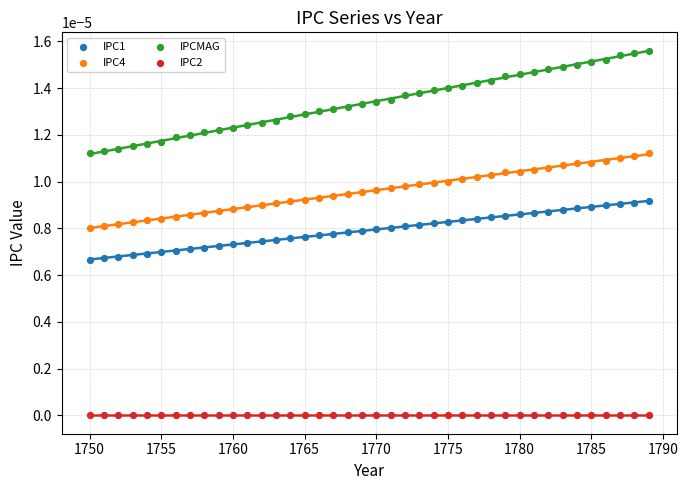

Which series contains the lowest Y value?

IPC2